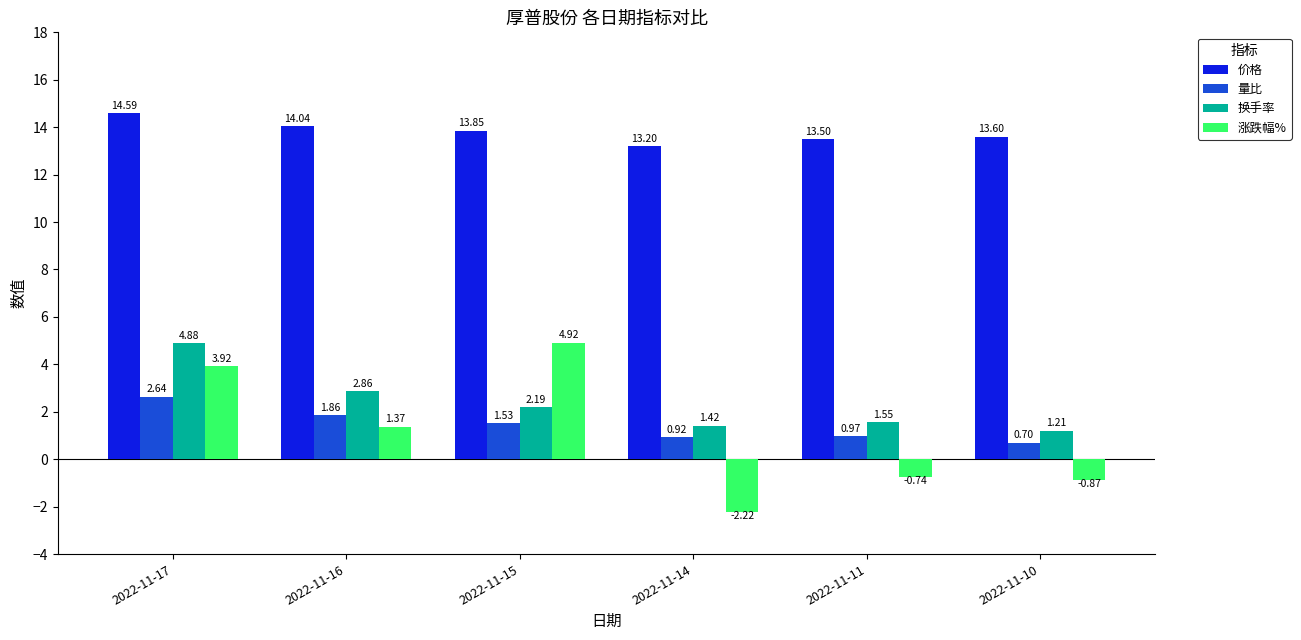

Which series has the largest range (max minus min)?

涨跌幅%